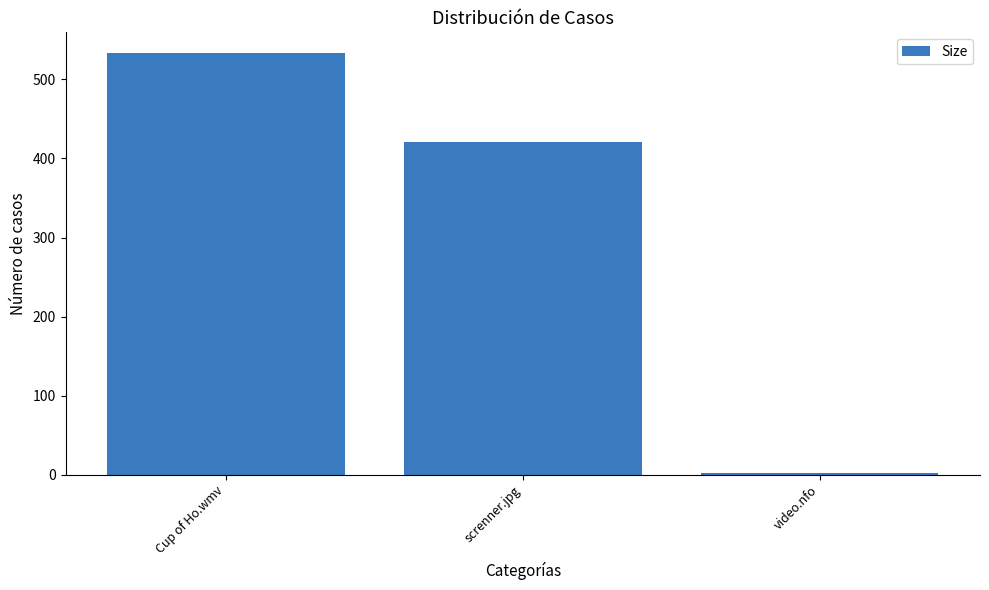

Where does the data first go above 420?

Cup of Ho.wmv